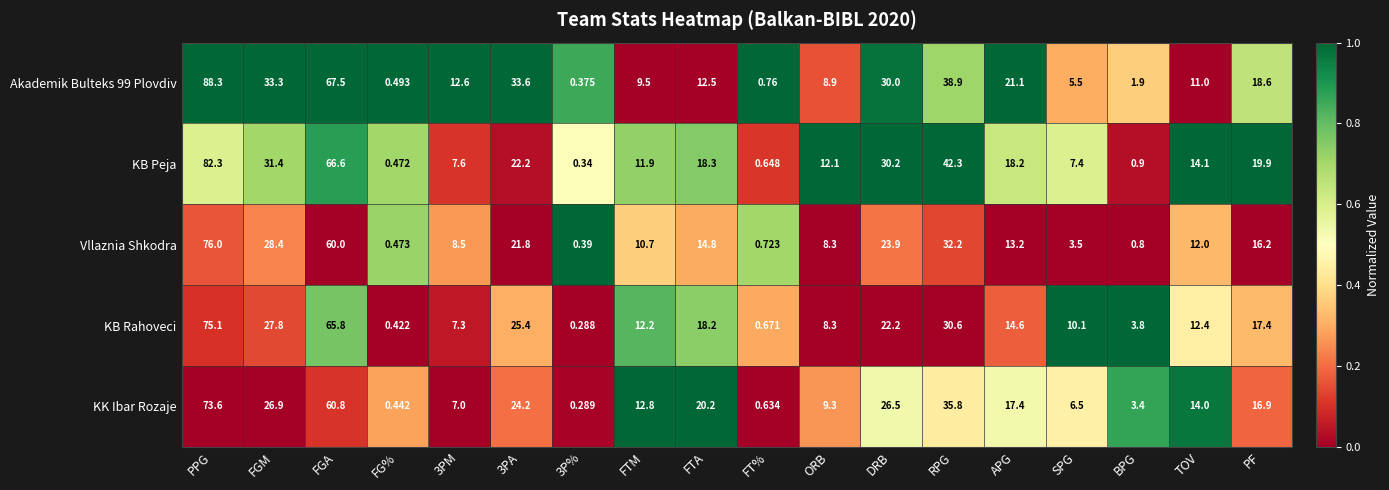

At which category is the sum across all series the highest?

PPG